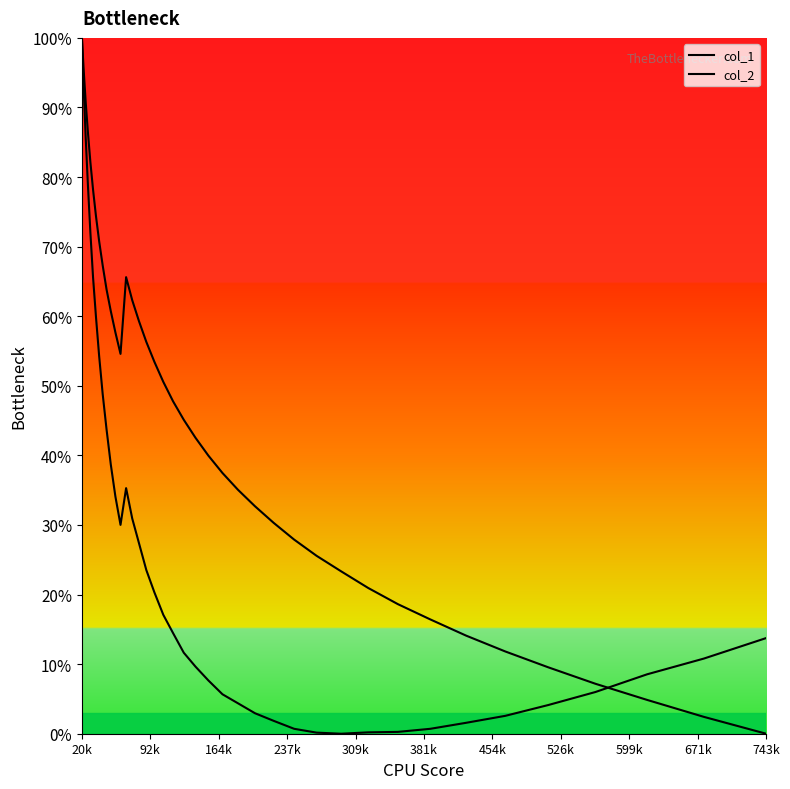

At which label does col_2 first exceed 14?

20k